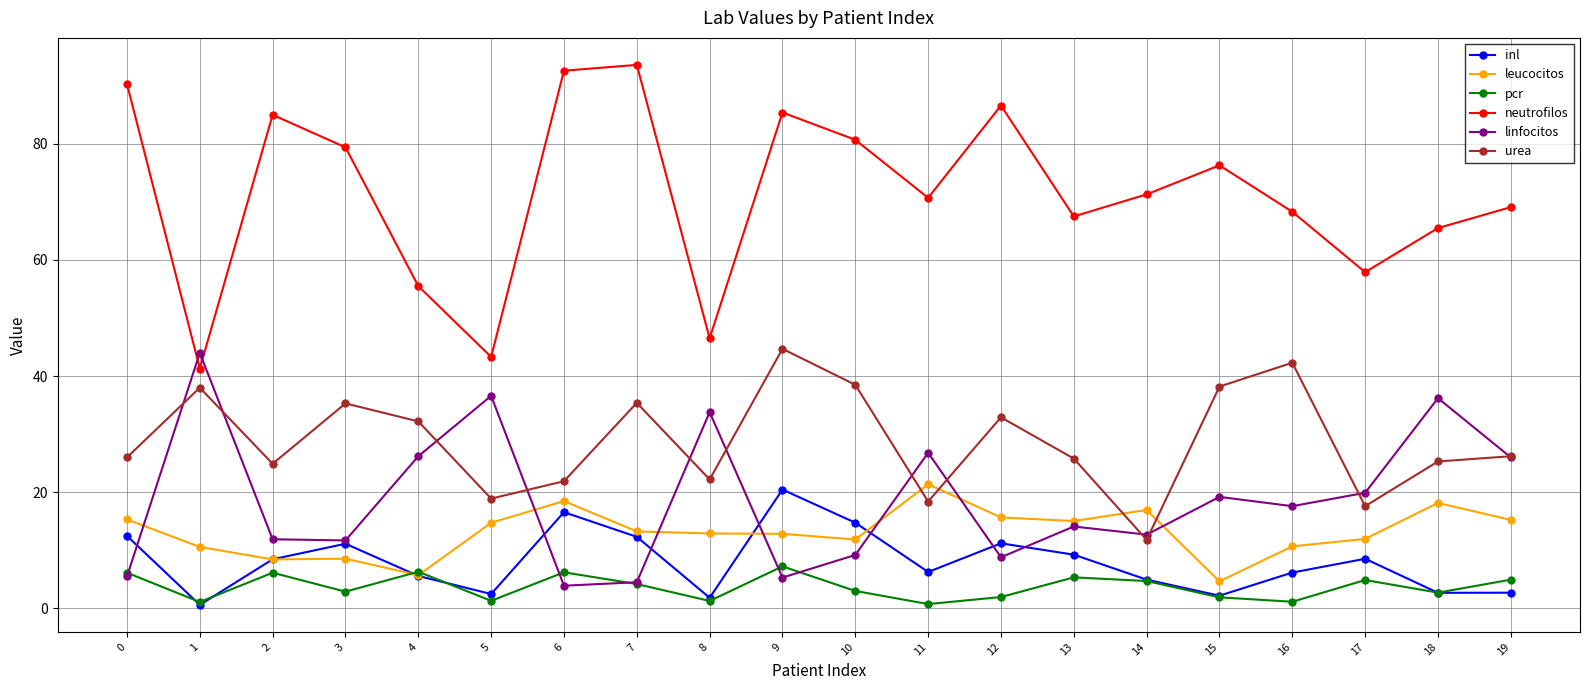

What is the difference between the second highest and second lowest values in the urea series?

24.7